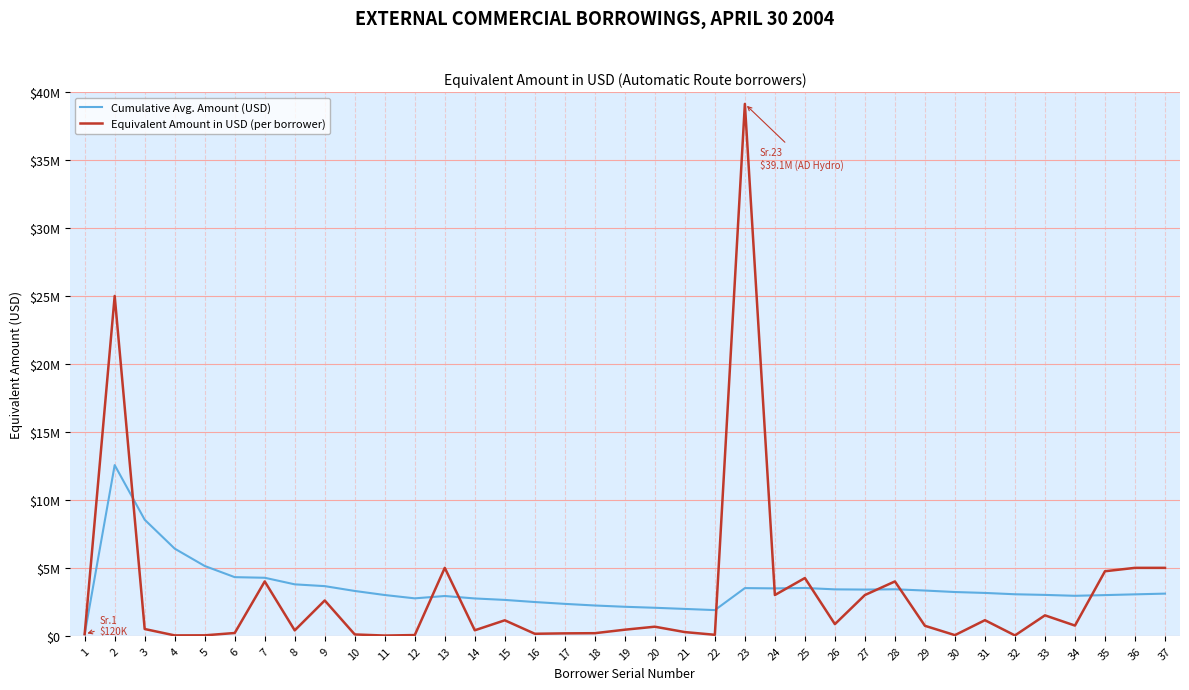

List the labels in order of Equivalent Amount in USD (per borrower) value, largest first.

23, 2, 13, 36, 37, 35, 25, 7, 28, 24, 27, 9, 33, 31, 15, 26, 34, 29, 20, 3, 19, 14, 8, 21, 6, 18, 17, 16, 1, 10, 22, 12, 30, 5, 4, 32, 11